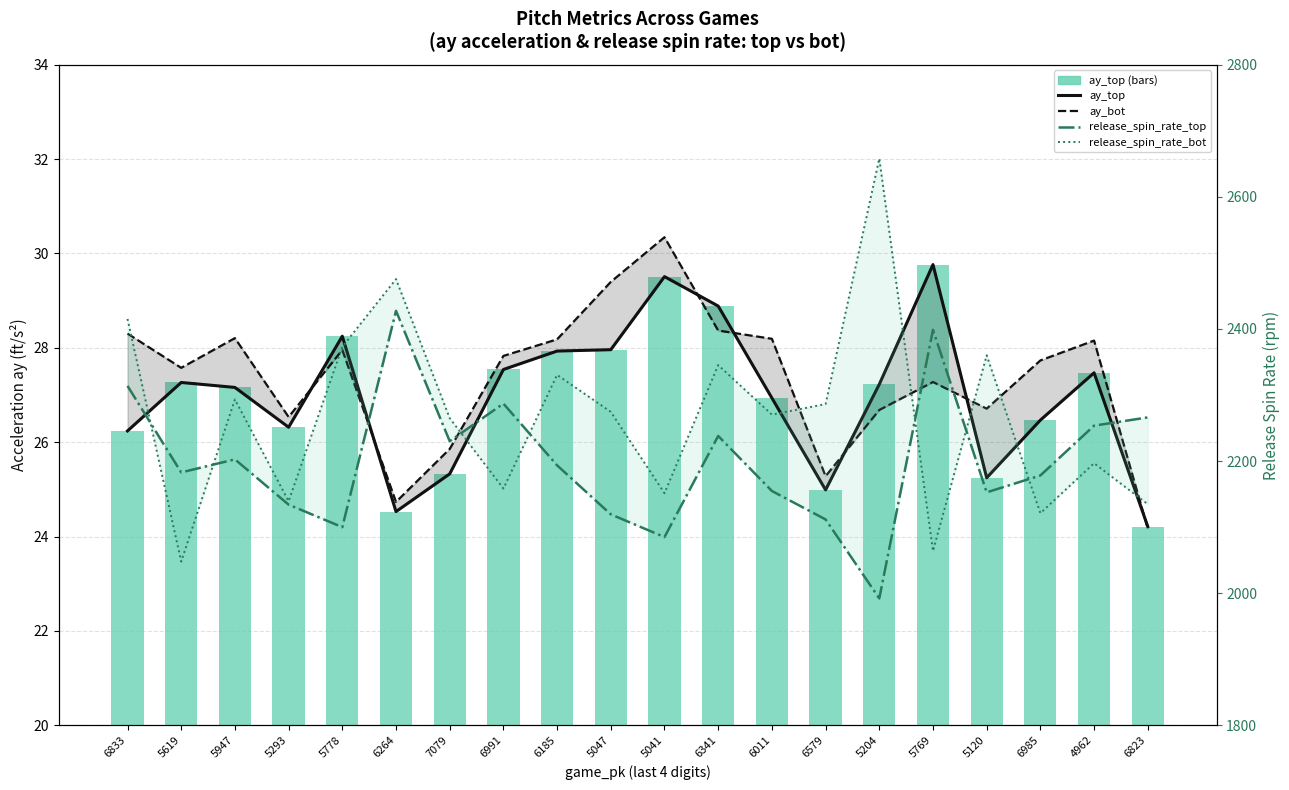

What is the label of the 16th bar from the left?

5769